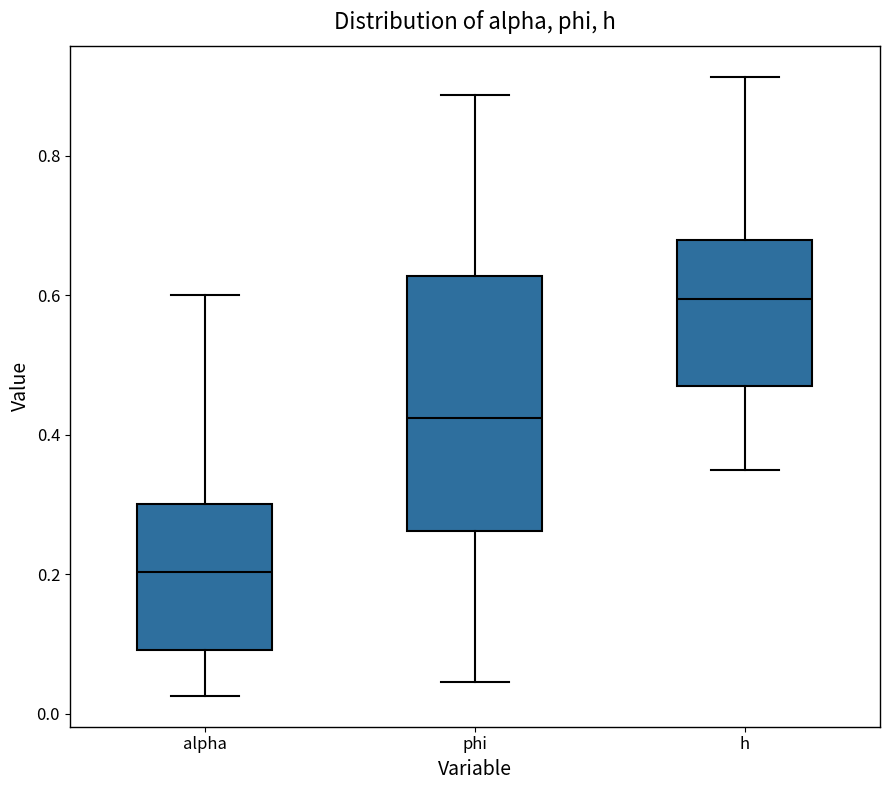

Reading left to right, transcribe this box plot: for each box, give where its median line is, the range the box spans, and where its two whiskers end, as read against the y-axis. The values are not printed on the chart, so give them approximately, as read against the axis.

alpha: median 0.20, box 0.10 to 0.30, whiskers 0.02 to 0.60
phi: median 0.42, box 0.26 to 0.62, whiskers 0.04 to 0.88
h: median 0.60, box 0.46 to 0.68, whiskers 0.34 to 0.92